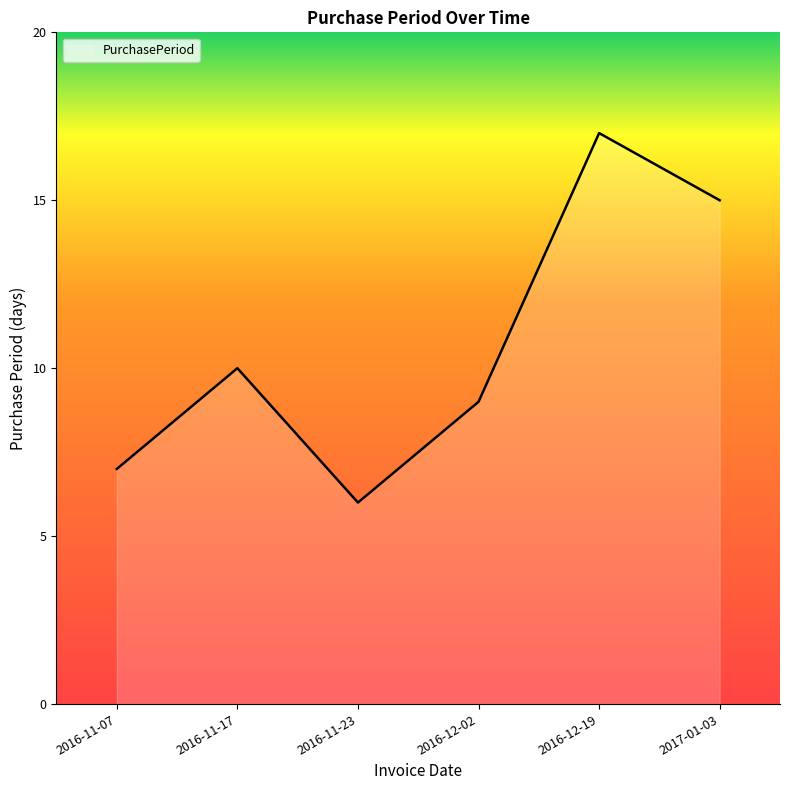

Reading left to right, what are all the values shown in this chart?

7	10	6	9	17	15